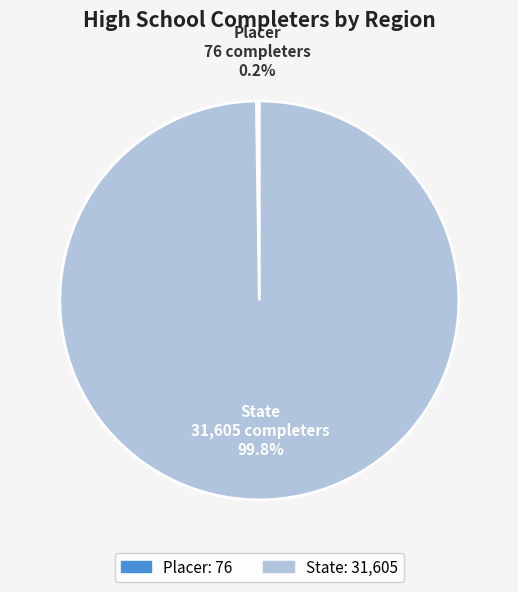

How much of the chart is everything except State?

0.2%